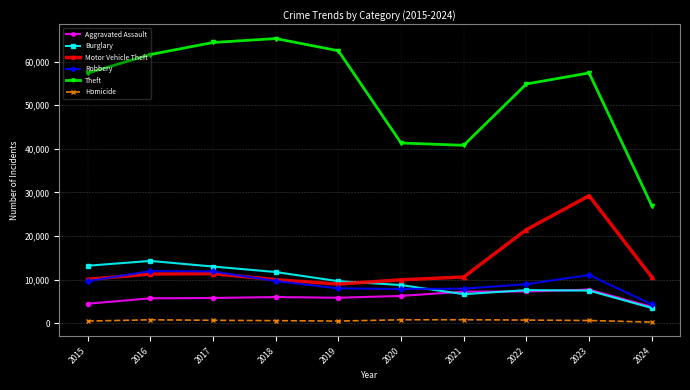

Does the chart have visible grid lines?

Yes